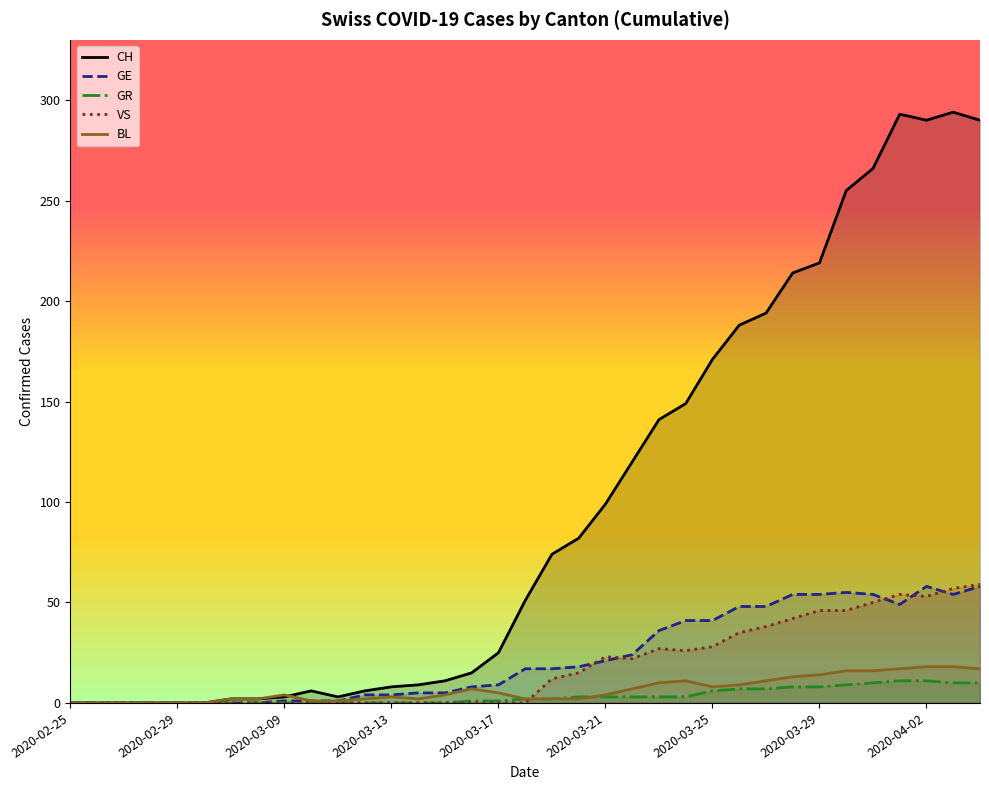

Which series has the largest total across all categories?

CH